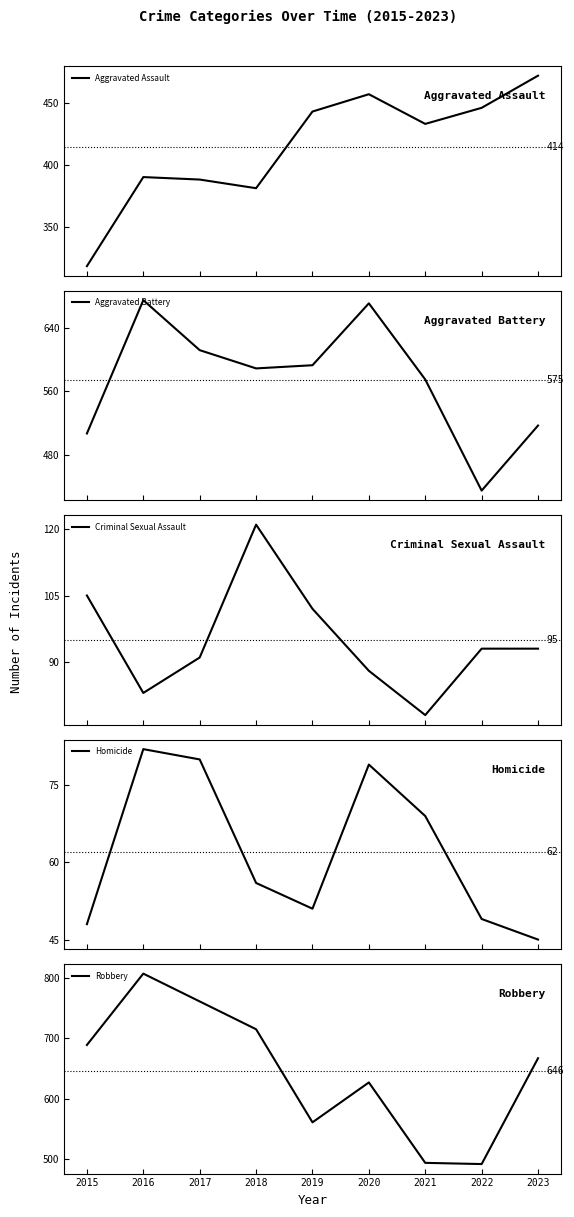

At which category does Aggravated Assault reach its first local valley?

2018